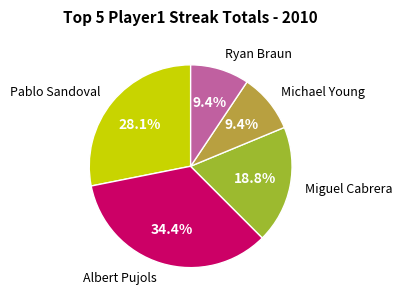

To the nearest percent, what is the difference between the largest and smallest slice percentages?

25%